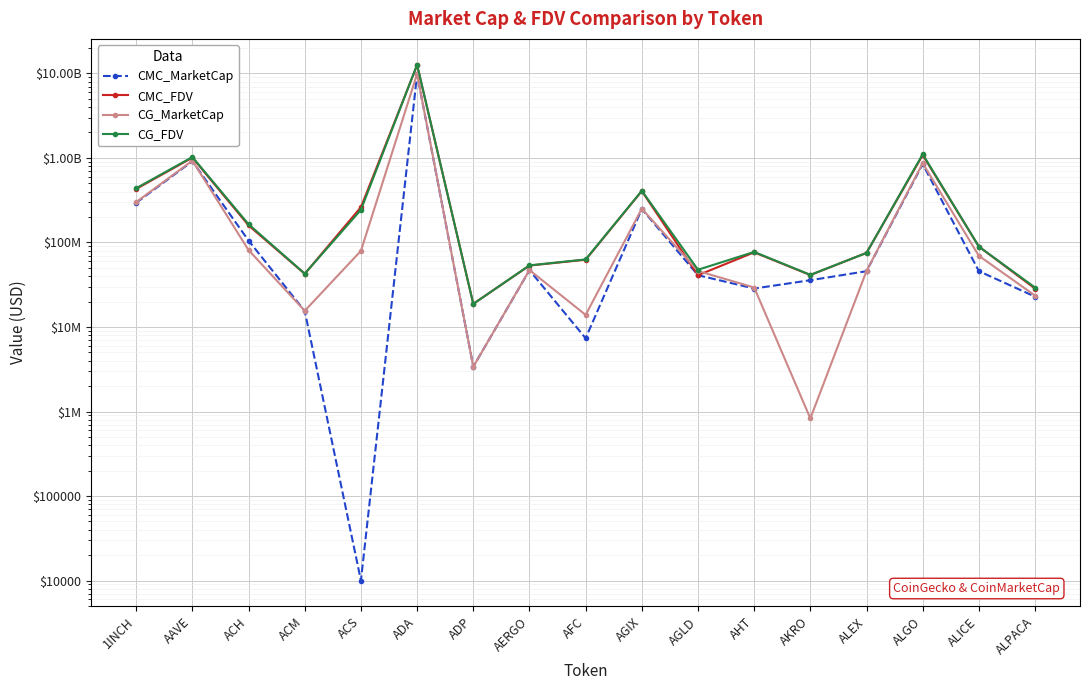

Between ALICE and ADA, which is larger?

ADA